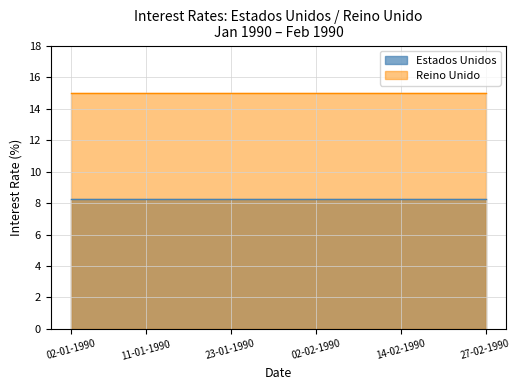

True or false: Estados Unidos and Reino Unido cross at least once.

False